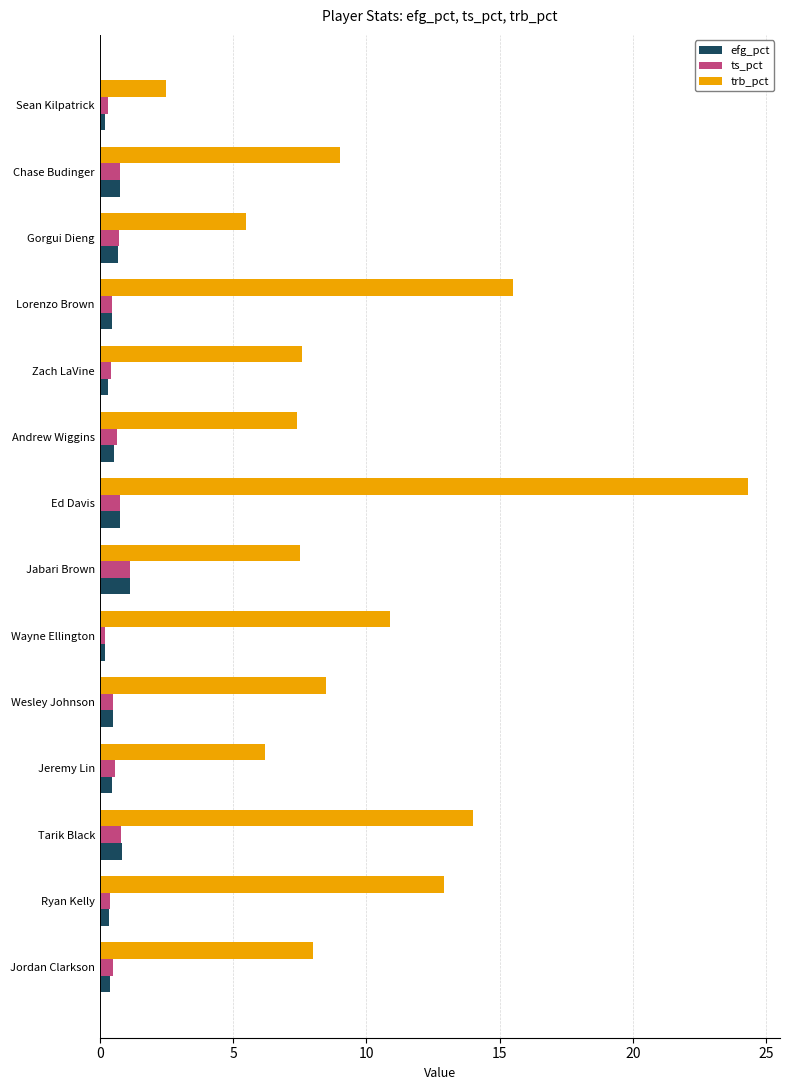

At which category is the sum across all series the highest?

Ed Davis